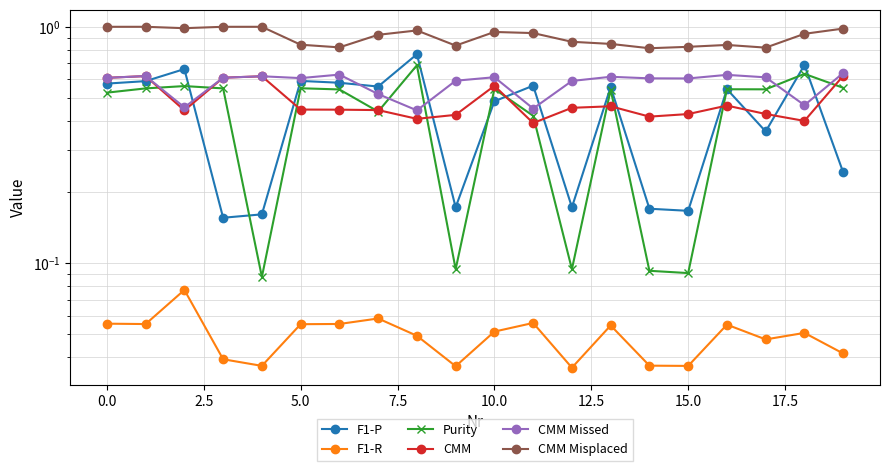

Which series ends up on top after the final intersection of CMM Missed and F1-P?

CMM Missed